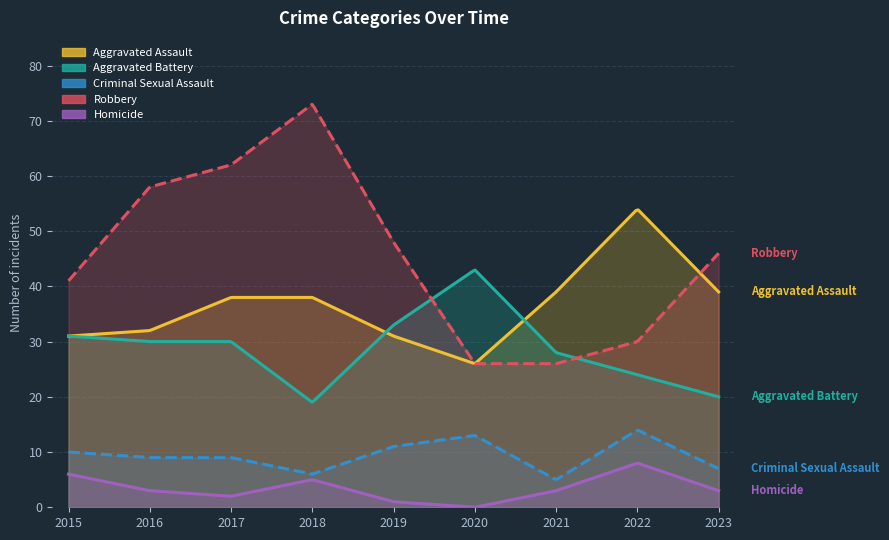

What is the spread (max minus min) of values at 2019?

47